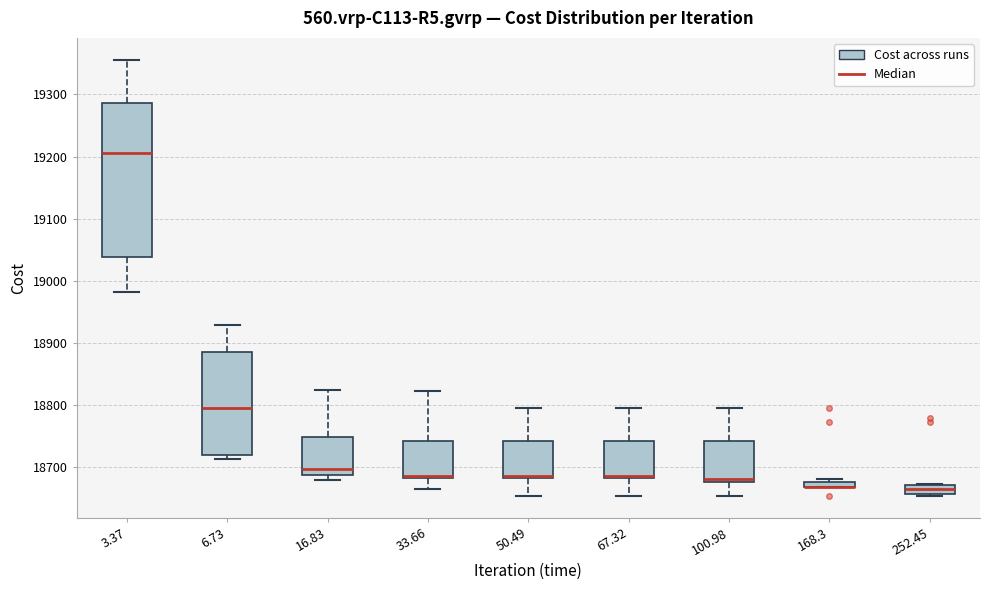

Where does the median line of the box at x = 3.37 sit on the y-axis? The values are not printed on the chart, so give them approximately, as read against the axis.

19210